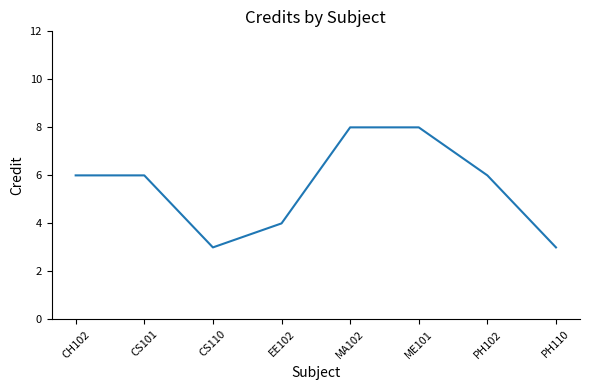

How many interior local valleys (lower than both neighbors) does the data have?

1